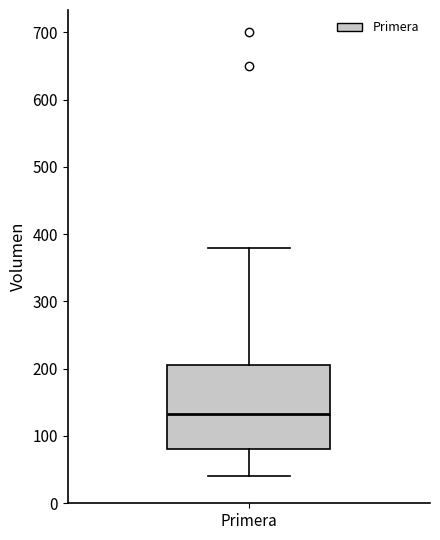

Where does the upper whisker of the box for Primera end on the y-axis? The values are not printed on the chart, so give them approximately, as read against the axis.

380